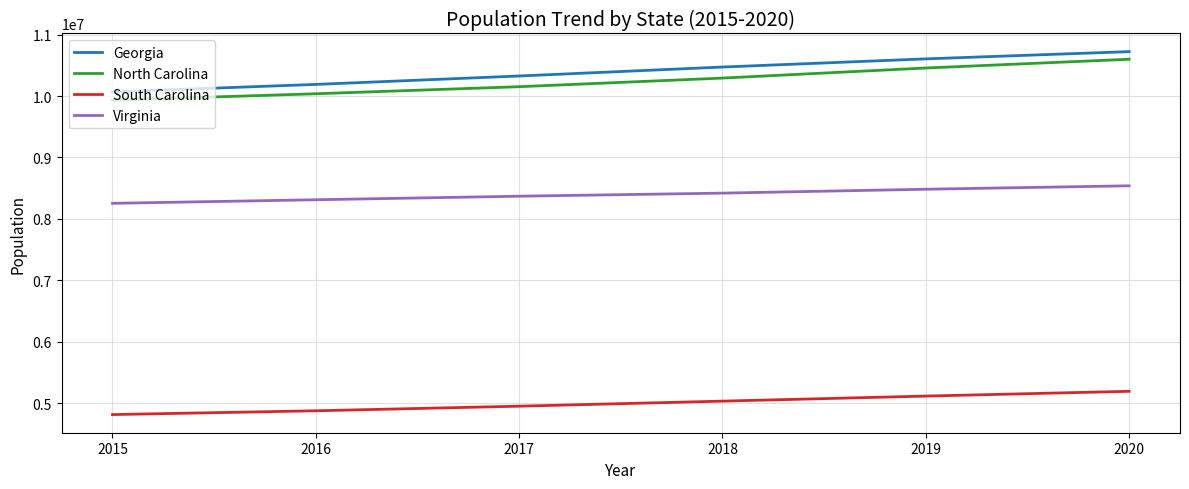

At which category is the sum across all series the highest?

2020